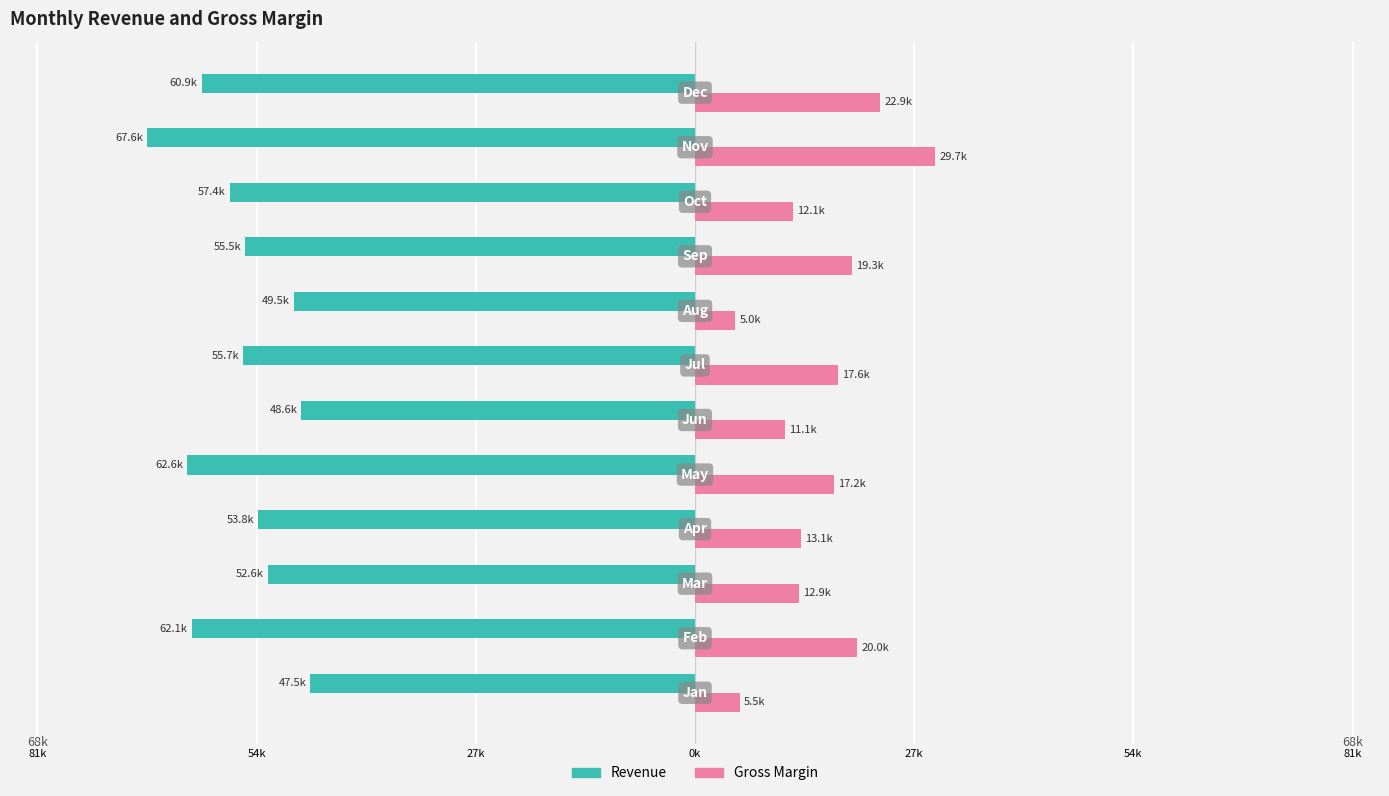

What are all the series names shown in the legend?

Revenue, Gross Margin